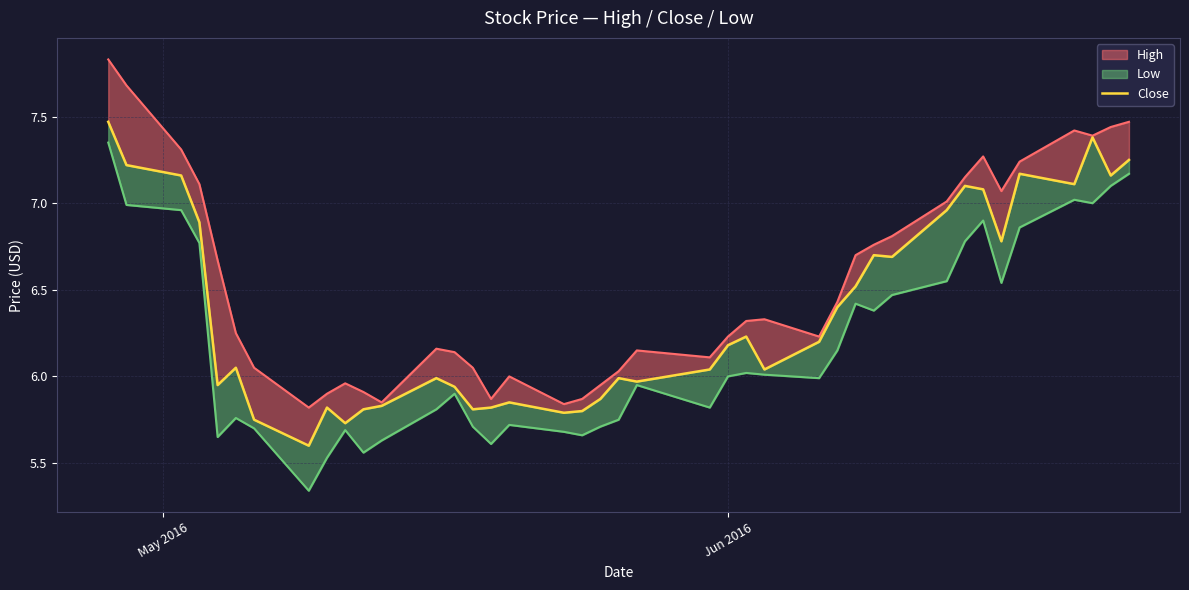

Which series has the largest total across all categories?

High_line